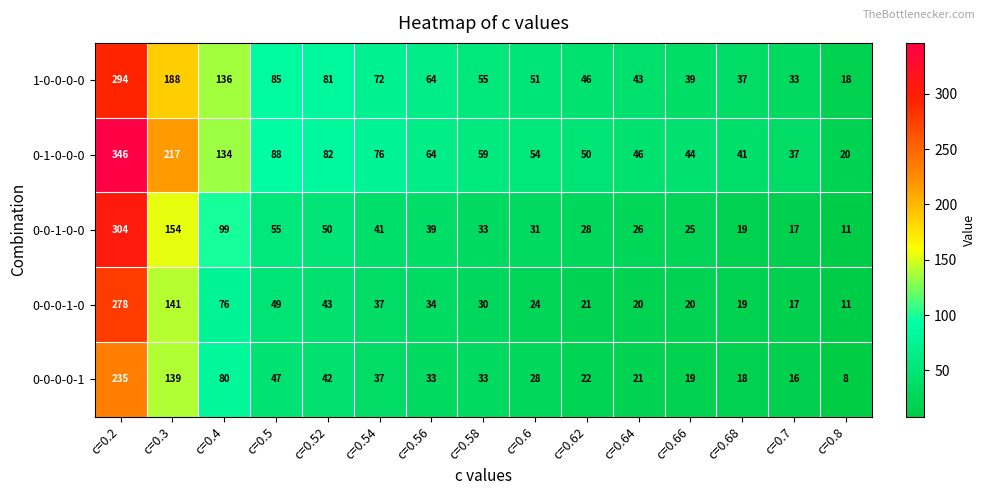

What is the smallest value displayed?

8